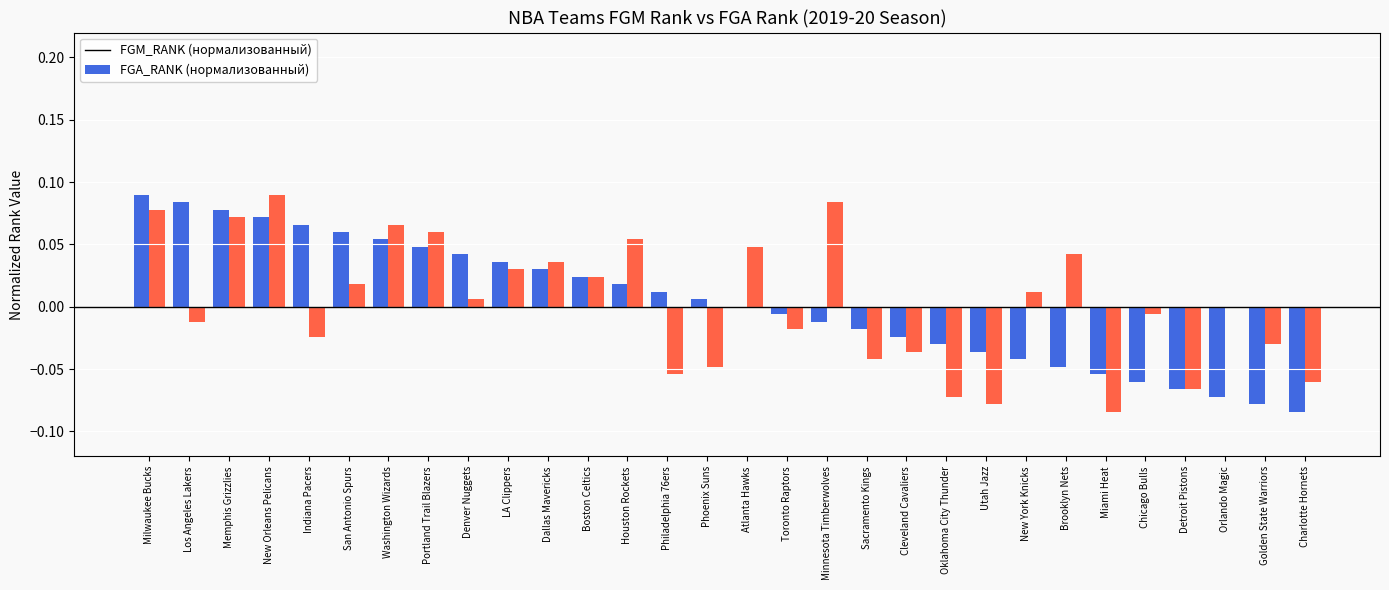

What is the difference between the highest and lowest values at Los Angeles Lakers?

0.1